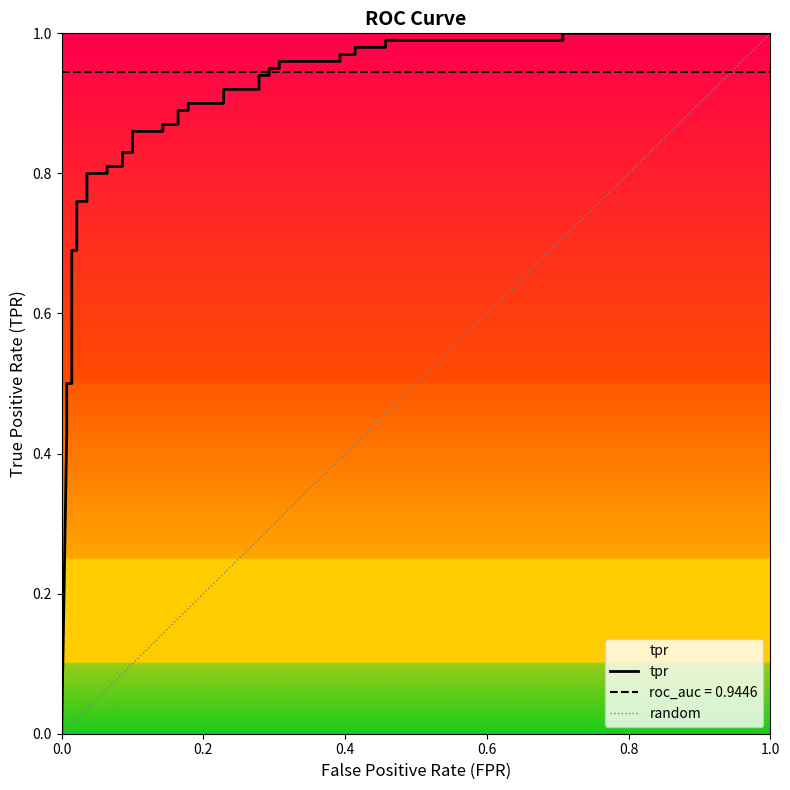

What is the greatest value displayed?

1.0